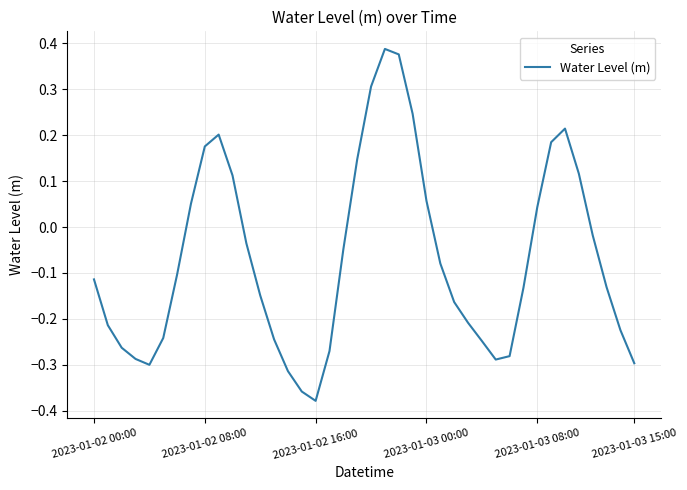

What is the difference between the maximum and minimum values?

0.8